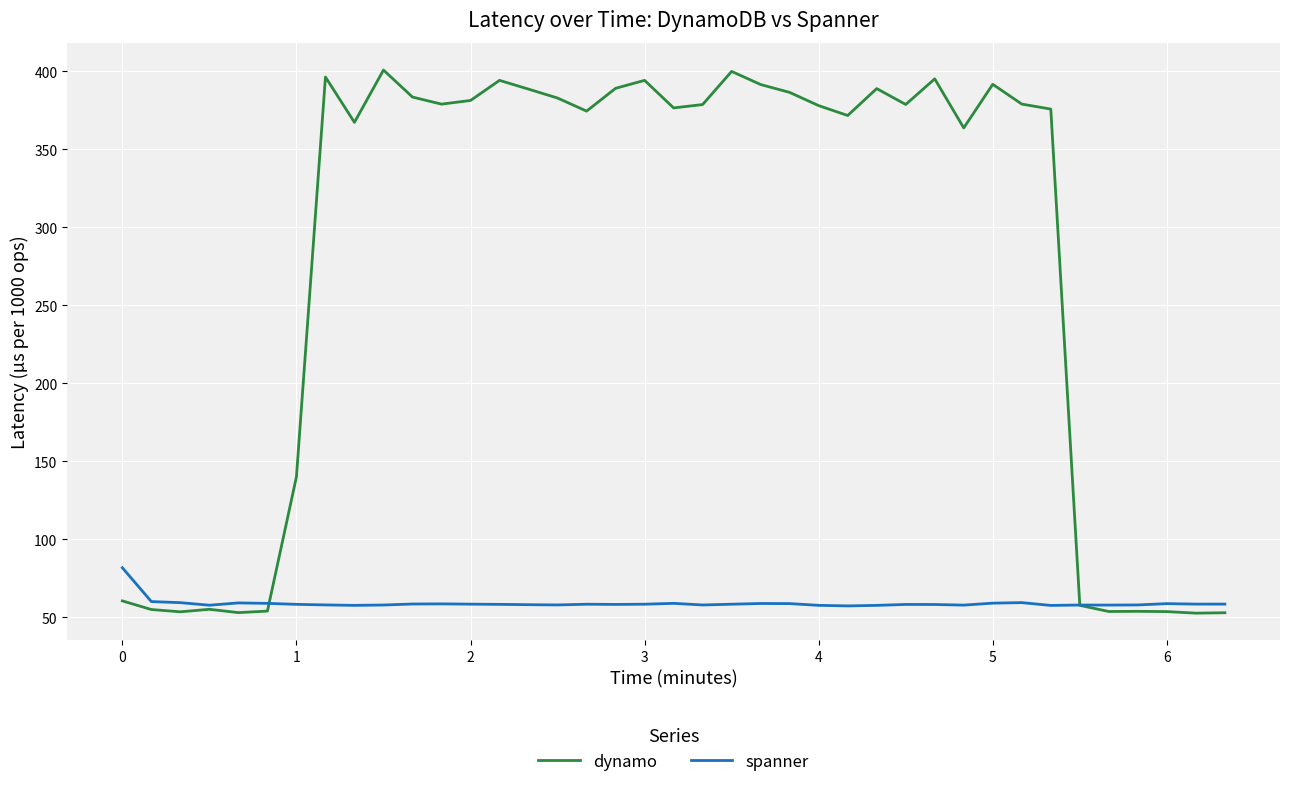

What is the difference between the second highest and minimum values in the spanner series?

2.8